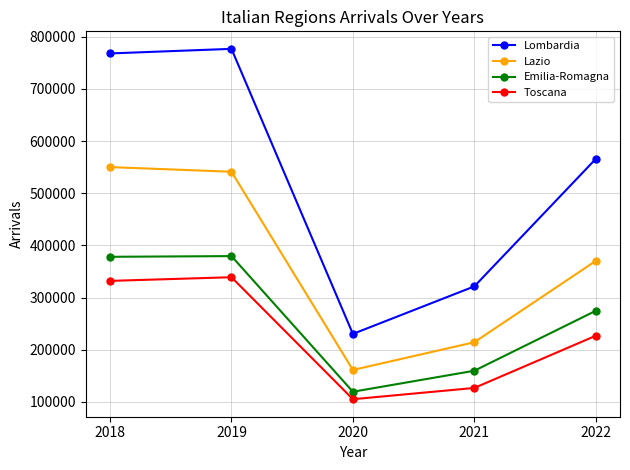

List the series in order of their peak value, highest first.

Lombardia, Lazio, Emilia-Romagna, Toscana